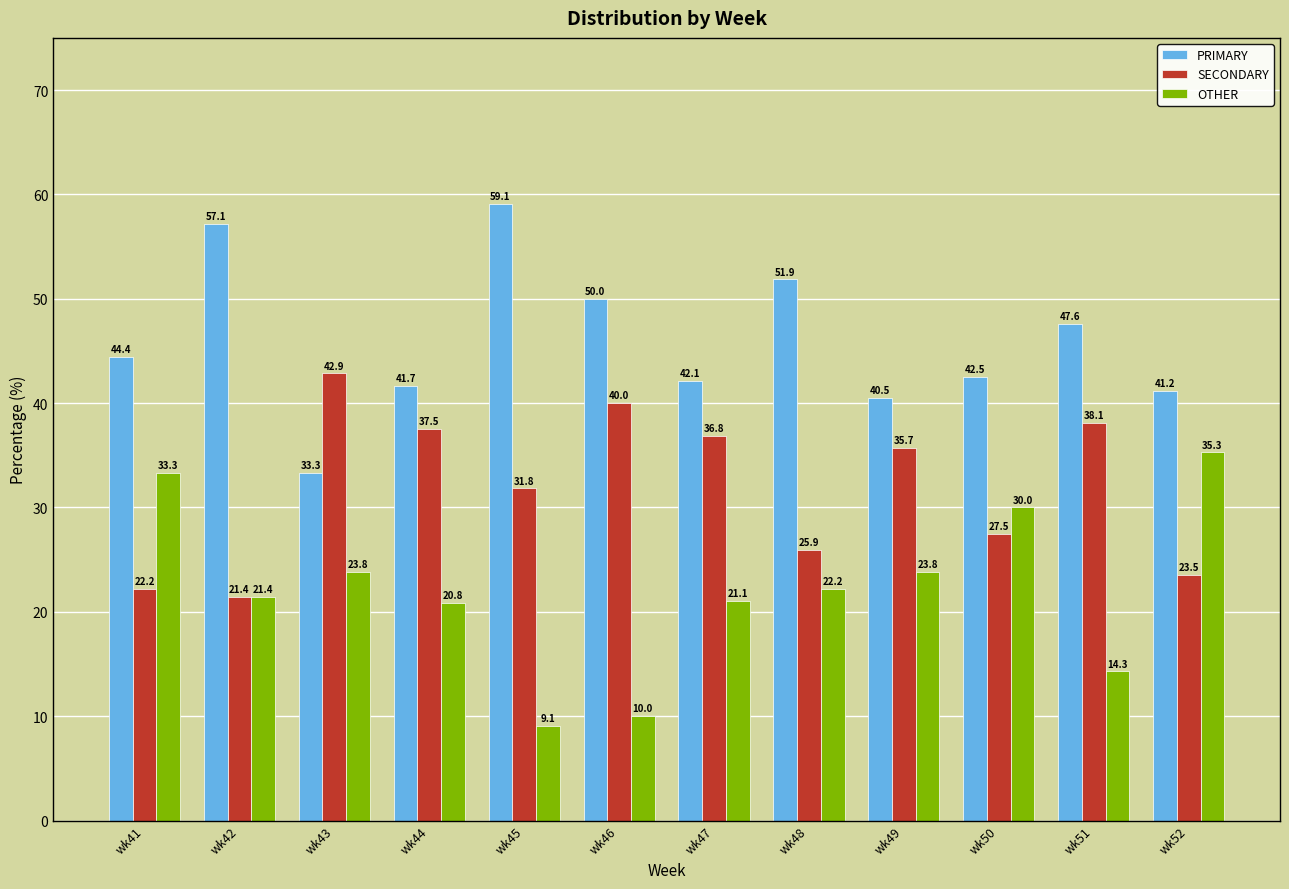

What is the value of the OTHER bar at the 8th from the left?

22.2